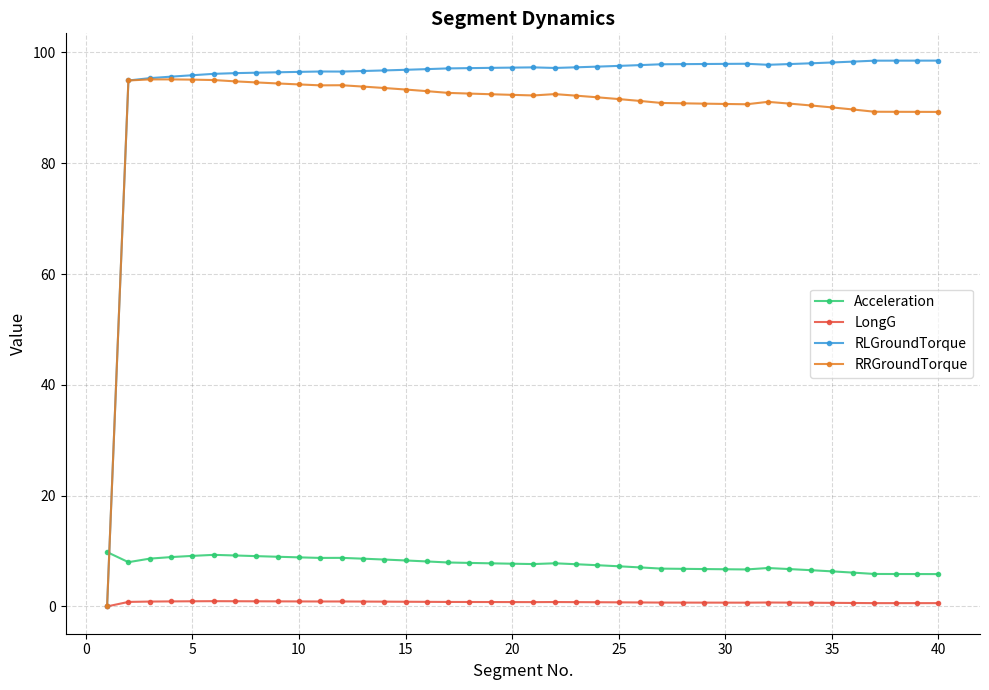

True or false: LongG and Acceleration intersect in this chart.

False